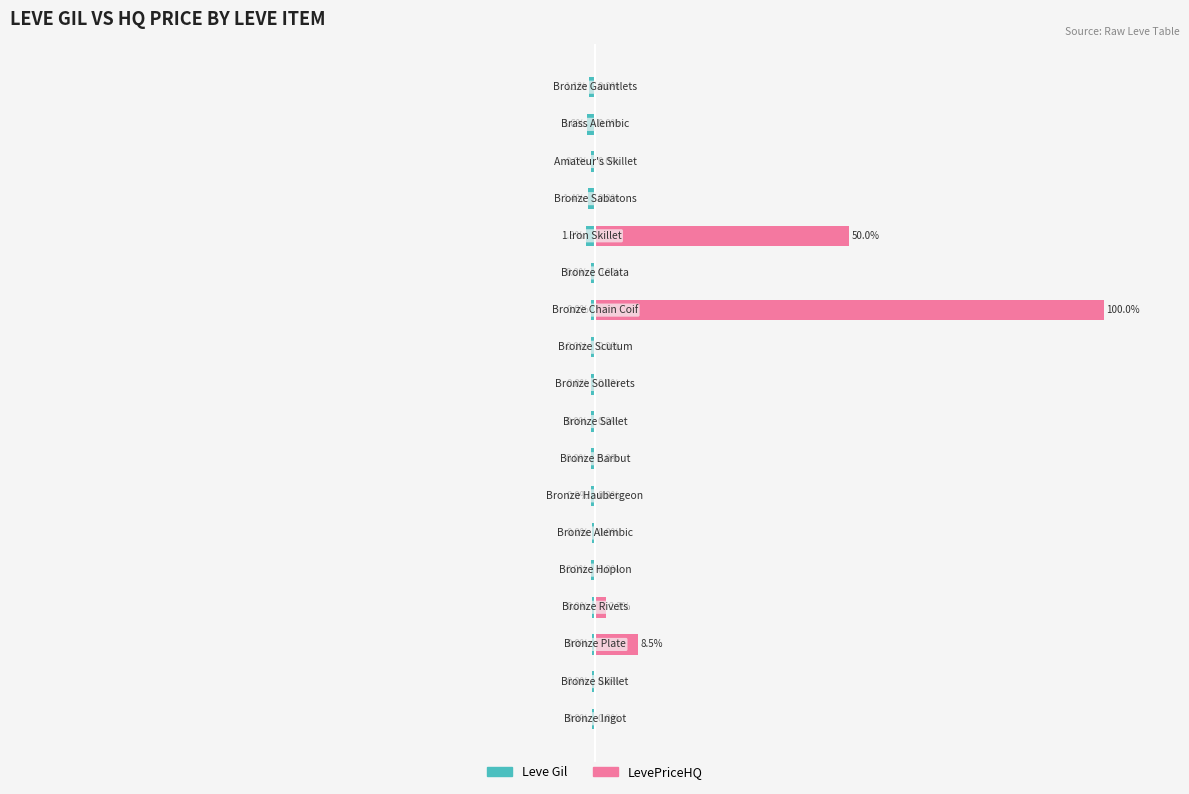

Between 4 and 12, which series saw the biggest shift?

Leve Gil